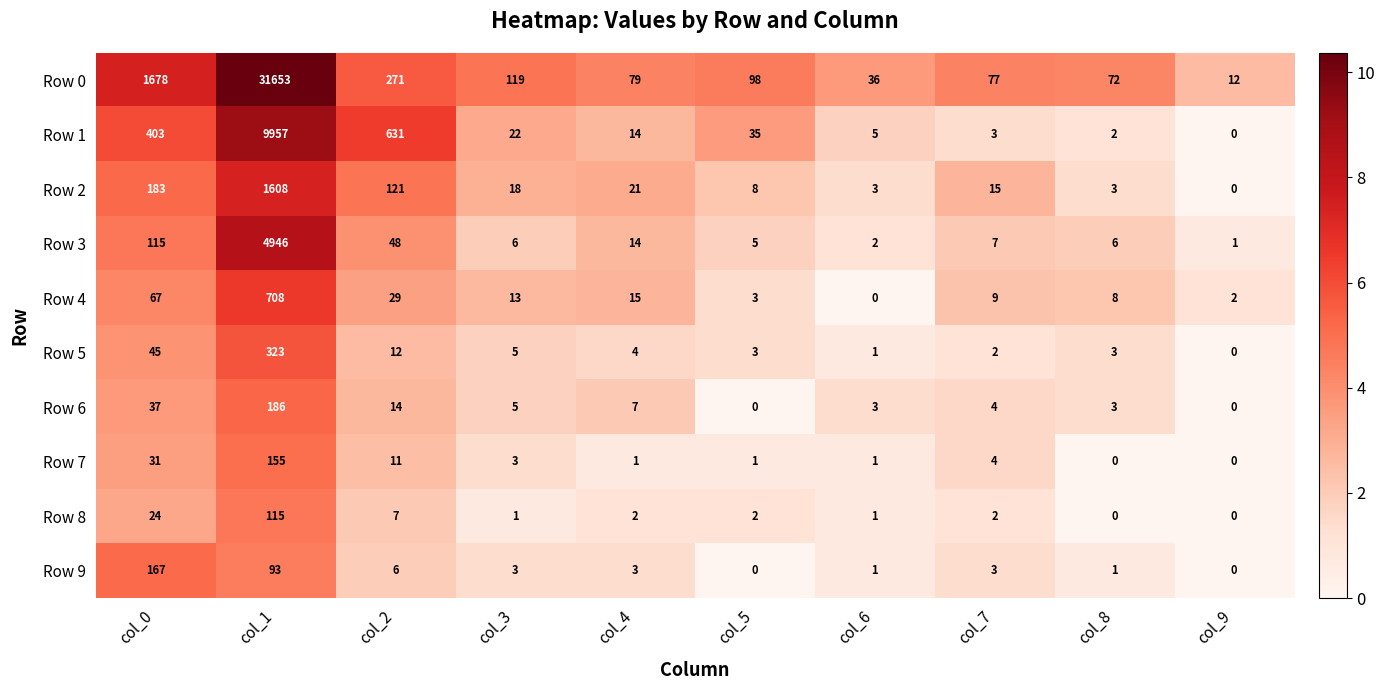

What is the average value of the Row 8 series?

15